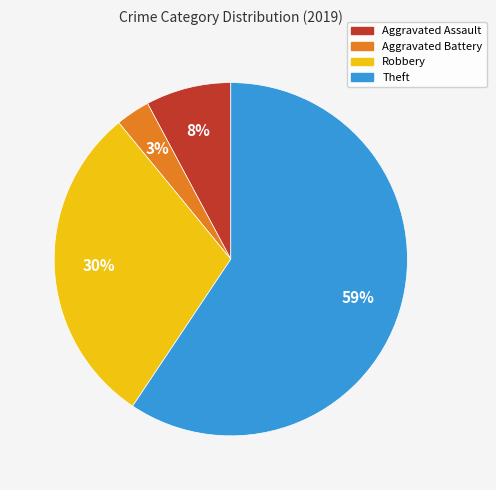

Rank the categories by value from highest to lowest.

Theft, Robbery, Aggravated Assault, Aggravated Battery